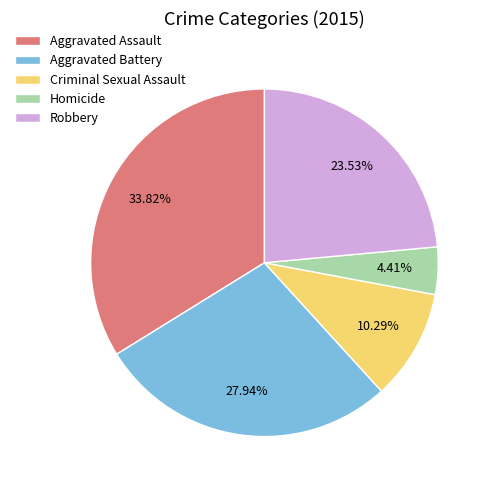

How many segments does this pie chart have?

5